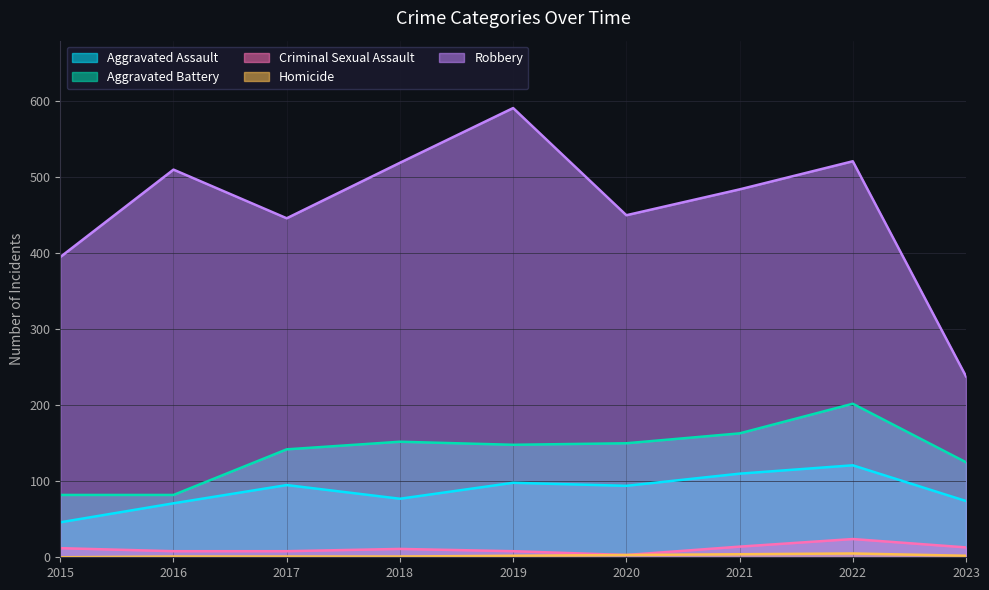

At which label does Homicide first exceed 2?

2020